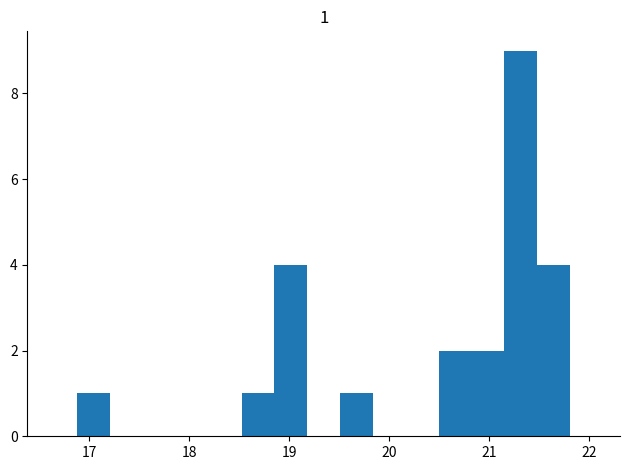

Around what value on the x-axis is the tallest bar? Give the approximate position of its centre, as read against the axis.

21.3